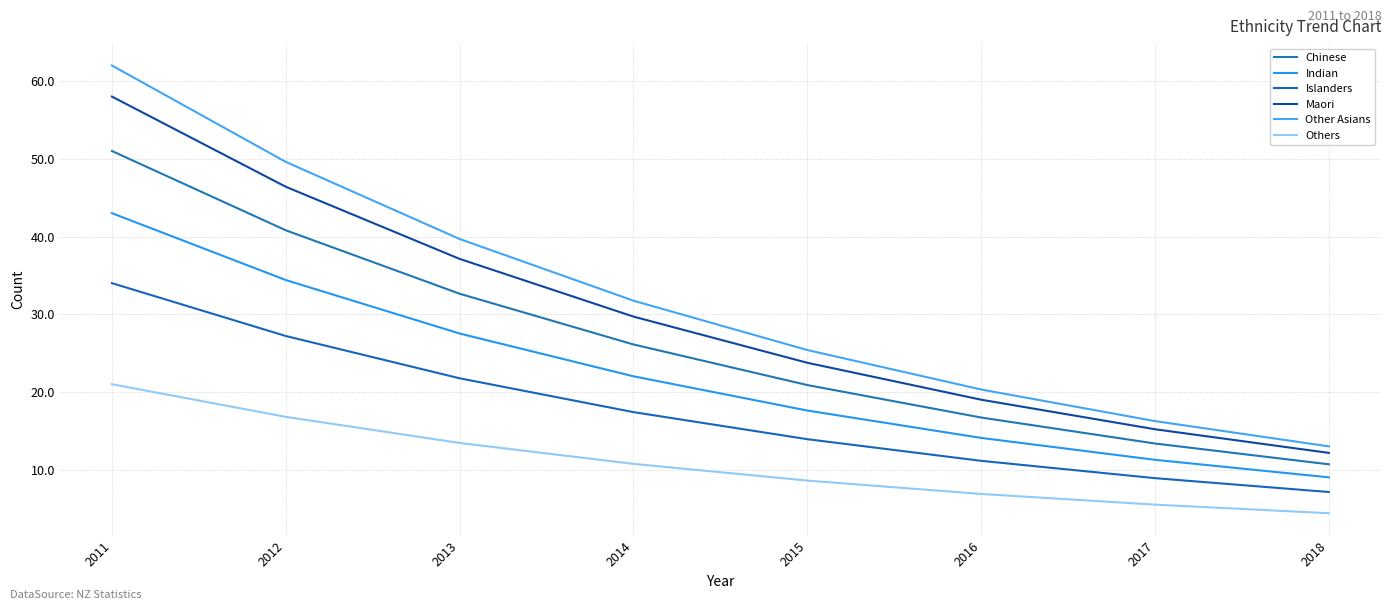

At how many categories does at least one series exceed 14?

7